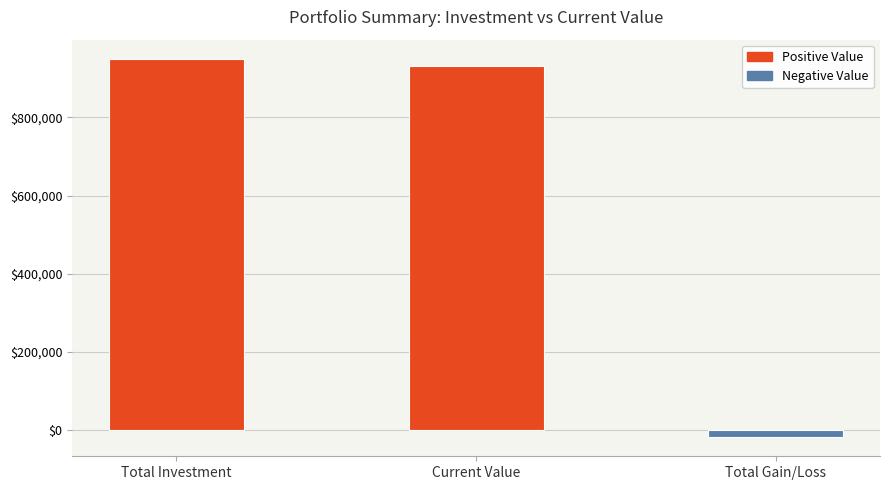

List the labels in order of value, smallest first.

Total Gain/Loss, Current Value, Total Investment